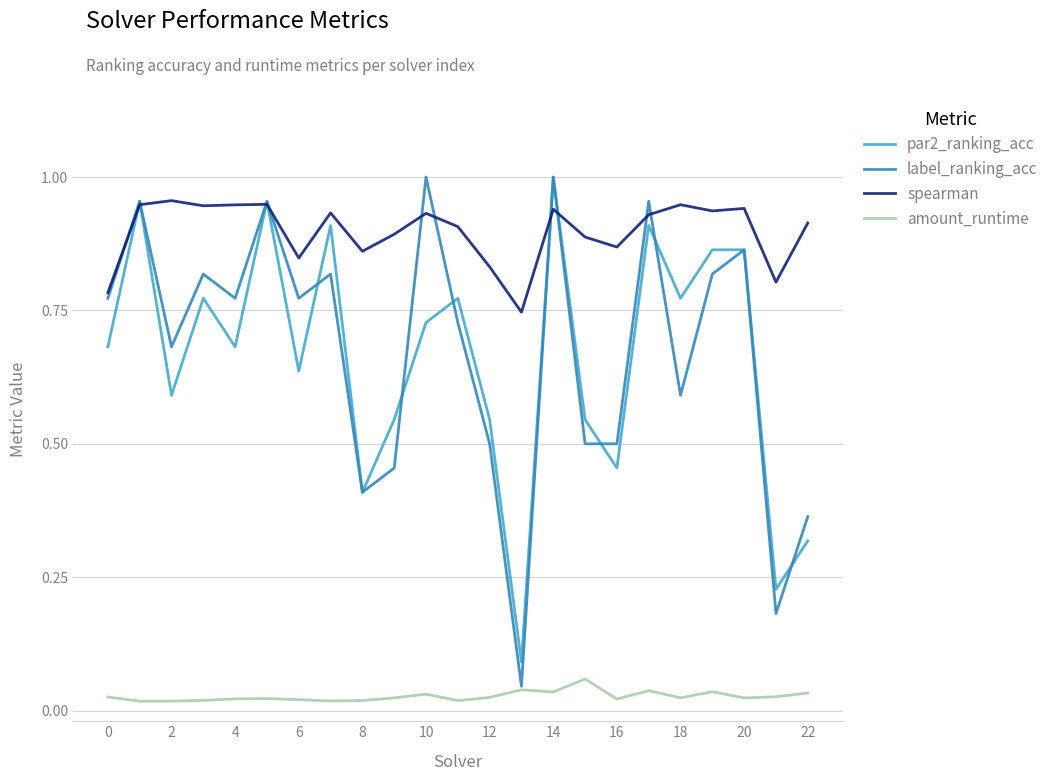

True or false: spearman and amount_runtime intersect in this chart.

False